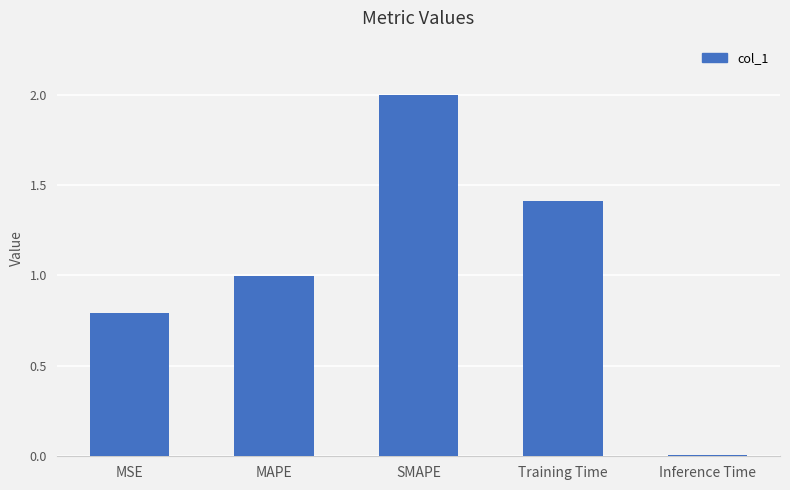

True or false: the data shows 1.0 at MAPE.

True